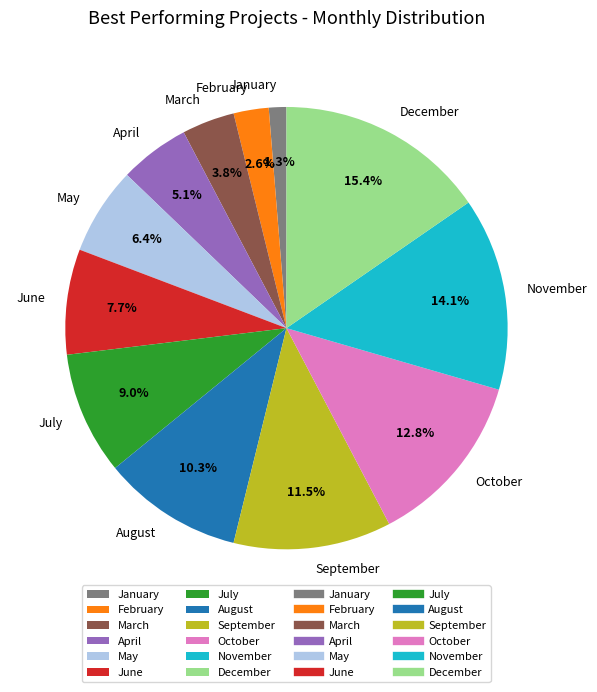

Does March represent more than half of the total?

No